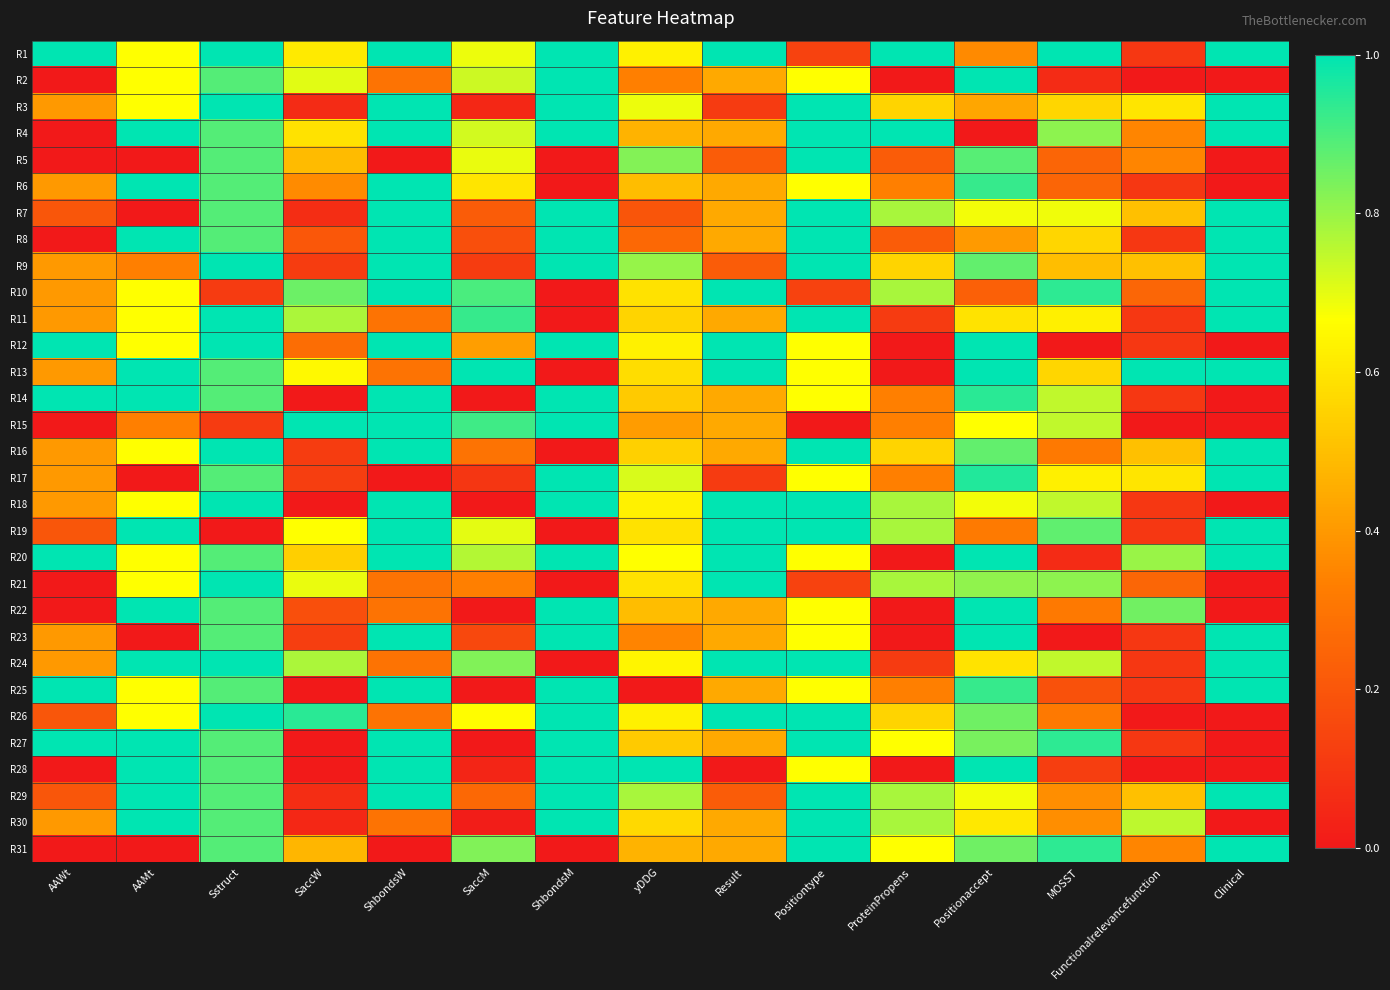

Reading right to left, list all the values displayed in this chart.

R1: Clinical=1.0	Functionalrelevancefunction=0.1	MOSST=1.0	Positionaccept=0.4	ProteinPropens=1.0	Positiontype=0.1	Result=1.0	yDDG=0.6	ShbondsM=1.0	SaccM=0.7	ShbondsW=1.0	SaccW=0.6	Sstruct=1.0	AAMt=0.7	AAWt=1.0
R2: Clinical=0.0	Functionalrelevancefunction=0.0	MOSST=0.1	Positionaccept=1.0	ProteinPropens=0.0	Positiontype=0.7	Result=0.4	yDDG=0.3	ShbondsM=1.0	SaccM=0.7	ShbondsW=0.3	SaccW=0.7	Sstruct=0.9	AAMt=0.7	AAWt=0.0
R3: Clinical=1.0	Functionalrelevancefunction=0.6	MOSST=0.6	Positionaccept=0.4	ProteinPropens=0.6	Positiontype=1.0	Result=0.1	yDDG=0.7	ShbondsM=1.0	SaccM=0.0	ShbondsW=1.0	SaccW=0.1	Sstruct=1.0	AAMt=0.7	AAWt=0.4
R4: Clinical=1.0	Functionalrelevancefunction=0.3	MOSST=0.8	Positionaccept=0.0	ProteinPropens=1.0	Positiontype=1.0	Result=0.4	yDDG=0.5	ShbondsM=1.0	SaccM=0.7	ShbondsW=1.0	SaccW=0.6	Sstruct=0.9	AAMt=1.0	AAWt=0.0
R5: Clinical=0.0	Functionalrelevancefunction=0.3	MOSST=0.2	Positionaccept=0.9	ProteinPropens=0.2	Positiontype=1.0	Result=0.2	yDDG=0.8	ShbondsM=0.0	SaccM=0.7	ShbondsW=0.0	SaccW=0.5	Sstruct=0.9	AAMt=0.0	AAWt=0.0
R6: Clinical=0.0	Functionalrelevancefunction=0.1	MOSST=0.2	Positionaccept=0.9	ProteinPropens=0.3	Positiontype=0.7	Result=0.4	yDDG=0.5	ShbondsM=0.0	SaccM=0.6	ShbondsW=1.0	SaccW=0.4	Sstruct=0.9	AAMt=1.0	AAWt=0.4
R7: Clinical=1.0	Functionalrelevancefunction=0.5	MOSST=0.7	Positionaccept=0.7	ProteinPropens=0.8	Positiontype=1.0	Result=0.4	yDDG=0.2	ShbondsM=1.0	SaccM=0.2	ShbondsW=1.0	SaccW=0.1	Sstruct=0.9	AAMt=0.0	AAWt=0.2
R8: Clinical=1.0	Functionalrelevancefunction=0.1	MOSST=0.6	Positionaccept=0.4	ProteinPropens=0.2	Positiontype=1.0	Result=0.4	yDDG=0.3	ShbondsM=1.0	SaccM=0.2	ShbondsW=1.0	SaccW=0.2	Sstruct=0.9	AAMt=1.0	AAWt=0.0
R9: Clinical=1.0	Functionalrelevancefunction=0.5	MOSST=0.5	Positionaccept=0.9	ProteinPropens=0.6	Positiontype=1.0	Result=0.2	yDDG=0.8	ShbondsM=1.0	SaccM=0.1	ShbondsW=1.0	SaccW=0.1	Sstruct=1.0	AAMt=0.3	AAWt=0.4
R10: Clinical=1.0	Functionalrelevancefunction=0.2	MOSST=0.9	Positionaccept=0.2	ProteinPropens=0.8	Positiontype=0.1	Result=1.0	yDDG=0.6	ShbondsM=0.0	SaccM=0.9	ShbondsW=1.0	SaccW=0.9	Sstruct=0.1	AAMt=0.7	AAWt=0.4
R11: Clinical=1.0	Functionalrelevancefunction=0.1	MOSST=0.6	Positionaccept=0.6	ProteinPropens=0.1	Positiontype=1.0	Result=0.4	yDDG=0.6	ShbondsM=0.0	SaccM=0.9	ShbondsW=0.3	SaccW=0.8	Sstruct=1.0	AAMt=0.7	AAWt=0.4
R12: Clinical=0.0	Functionalrelevancefunction=0.1	MOSST=0.0	Positionaccept=1.0	ProteinPropens=0.0	Positiontype=0.7	Result=1.0	yDDG=0.6	ShbondsM=1.0	SaccM=0.4	ShbondsW=1.0	SaccW=0.3	Sstruct=1.0	AAMt=0.7	AAWt=1.0
R13: Clinical=1.0	Functionalrelevancefunction=1.0	MOSST=0.6	Positionaccept=1.0	ProteinPropens=0.0	Positiontype=0.7	Result=1.0	yDDG=0.6	ShbondsM=0.0	SaccM=1.0	ShbondsW=0.3	SaccW=0.6	Sstruct=0.9	AAMt=1.0	AAWt=0.4
R14: Clinical=0.0	Functionalrelevancefunction=0.1	MOSST=0.7	Positionaccept=0.9	ProteinPropens=0.3	Positiontype=0.7	Result=0.4	yDDG=0.5	ShbondsM=1.0	SaccM=0.0	ShbondsW=1.0	SaccW=0.0	Sstruct=0.9	AAMt=1.0	AAWt=1.0
R15: Clinical=0.0	Functionalrelevancefunction=0.0	MOSST=0.7	Positionaccept=0.7	ProteinPropens=0.3	Positiontype=0.0	Result=0.4	yDDG=0.4	ShbondsM=1.0	SaccM=0.9	ShbondsW=1.0	SaccW=1.0	Sstruct=0.1	AAMt=0.3	AAWt=0.0
R16: Clinical=1.0	Functionalrelevancefunction=0.5	MOSST=0.3	Positionaccept=0.9	ProteinPropens=0.6	Positiontype=1.0	Result=0.4	yDDG=0.5	ShbondsM=0.0	SaccM=0.3	ShbondsW=1.0	SaccW=0.1	Sstruct=1.0	AAMt=0.7	AAWt=0.4
R17: Clinical=1.0	Functionalrelevancefunction=0.6	MOSST=0.6	Positionaccept=1.0	ProteinPropens=0.3	Positiontype=0.7	Result=0.1	yDDG=0.7	ShbondsM=1.0	SaccM=0.1	ShbondsW=0.0	SaccW=0.1	Sstruct=0.9	AAMt=0.0	AAWt=0.4
R18: Clinical=0.0	Functionalrelevancefunction=0.1	MOSST=0.7	Positionaccept=0.7	ProteinPropens=0.8	Positiontype=1.0	Result=1.0	yDDG=0.6	ShbondsM=1.0	SaccM=0.0	ShbondsW=1.0	SaccW=0.0	Sstruct=1.0	AAMt=0.7	AAWt=0.4
R19: Clinical=1.0	Functionalrelevancefunction=0.1	MOSST=0.9	Positionaccept=0.3	ProteinPropens=0.8	Positiontype=1.0	Result=1.0	yDDG=0.6	ShbondsM=0.0	SaccM=0.7	ShbondsW=1.0	SaccW=0.7	Sstruct=0.0	AAMt=1.0	AAWt=0.2
R20: Clinical=1.0	Functionalrelevancefunction=0.8	MOSST=0.1	Positionaccept=1.0	ProteinPropens=0.0	Positiontype=0.7	Result=1.0	yDDG=0.7	ShbondsM=1.0	SaccM=0.8	ShbondsW=1.0	SaccW=0.5	Sstruct=0.9	AAMt=0.7	AAWt=1.0
R21: Clinical=0.0	Functionalrelevancefunction=0.2	MOSST=0.8	Positionaccept=0.8	ProteinPropens=0.8	Positiontype=0.1	Result=1.0	yDDG=0.6	ShbondsM=0.0	SaccM=0.3	ShbondsW=0.3	SaccW=0.7	Sstruct=1.0	AAMt=0.7	AAWt=0.0
R22: Clinical=0.0	Functionalrelevancefunction=0.8	MOSST=0.3	Positionaccept=1.0	ProteinPropens=0.0	Positiontype=0.7	Result=0.4	yDDG=0.5	ShbondsM=1.0	SaccM=0.0	ShbondsW=0.3	SaccW=0.2	Sstruct=0.9	AAMt=1.0	AAWt=0.0
R23: Clinical=1.0	Functionalrelevancefunction=0.1	MOSST=0.0	Positionaccept=1.0	ProteinPropens=0.0	Positiontype=0.7	Result=0.4	yDDG=0.3	ShbondsM=1.0	SaccM=0.2	ShbondsW=1.0	SaccW=0.1	Sstruct=0.9	AAMt=0.0	AAWt=0.4
R24: Clinical=1.0	Functionalrelevancefunction=0.1	MOSST=0.7	Positionaccept=0.6	ProteinPropens=0.1	Positiontype=1.0	Result=1.0	yDDG=0.6	ShbondsM=0.0	SaccM=0.8	ShbondsW=0.3	SaccW=0.8	Sstruct=1.0	AAMt=1.0	AAWt=0.4
R25: Clinical=1.0	Functionalrelevancefunction=0.1	MOSST=0.2	Positionaccept=0.9	ProteinPropens=0.3	Positiontype=0.7	Result=0.4	yDDG=0.0	ShbondsM=1.0	SaccM=0.0	ShbondsW=1.0	SaccW=0.0	Sstruct=0.9	AAMt=0.7	AAWt=1.0
R26: Clinical=0.0	Functionalrelevancefunction=0.0	MOSST=0.3	Positionaccept=0.9	ProteinPropens=0.6	Positiontype=1.0	Result=1.0	yDDG=0.6	ShbondsM=1.0	SaccM=0.7	ShbondsW=0.3	SaccW=0.9	Sstruct=1.0	AAMt=0.7	AAWt=0.2
R27: Clinical=0.0	Functionalrelevancefunction=0.1	MOSST=0.9	Positionaccept=0.8	ProteinPropens=0.7	Positiontype=1.0	Result=0.4	yDDG=0.5	ShbondsM=1.0	SaccM=0.0	ShbondsW=1.0	SaccW=0.0	Sstruct=0.9	AAMt=1.0	AAWt=1.0
R28: Clinical=0.0	Functionalrelevancefunction=0.0	MOSST=0.1	Positionaccept=1.0	ProteinPropens=0.0	Positiontype=0.7	Result=0.0	yDDG=1.0	ShbondsM=1.0	SaccM=0.0	ShbondsW=1.0	SaccW=0.0	Sstruct=0.9	AAMt=1.0	AAWt=0.0
R29: Clinical=1.0	Functionalrelevancefunction=0.5	MOSST=0.4	Positionaccept=0.7	ProteinPropens=0.8	Positiontype=1.0	Result=0.2	yDDG=0.8	ShbondsM=1.0	SaccM=0.3	ShbondsW=1.0	SaccW=0.1	Sstruct=0.9	AAMt=1.0	AAWt=0.2
R30: Clinical=0.0	Functionalrelevancefunction=0.8	MOSST=0.4	Positionaccept=0.6	ProteinPropens=0.8	Positiontype=1.0	Result=0.4	yDDG=0.6	ShbondsM=1.0	SaccM=0.0	ShbondsW=0.3	SaccW=0.1	Sstruct=0.9	AAMt=1.0	AAWt=0.4
R31: Clinical=1.0	Functionalrelevancefunction=0.3	MOSST=0.9	Positionaccept=0.9	ProteinPropens=0.7	Positiontype=1.0	Result=0.4	yDDG=0.5	ShbondsM=0.0	SaccM=0.8	ShbondsW=0.0	SaccW=0.5	Sstruct=0.9	AAMt=0.0	AAWt=0.0